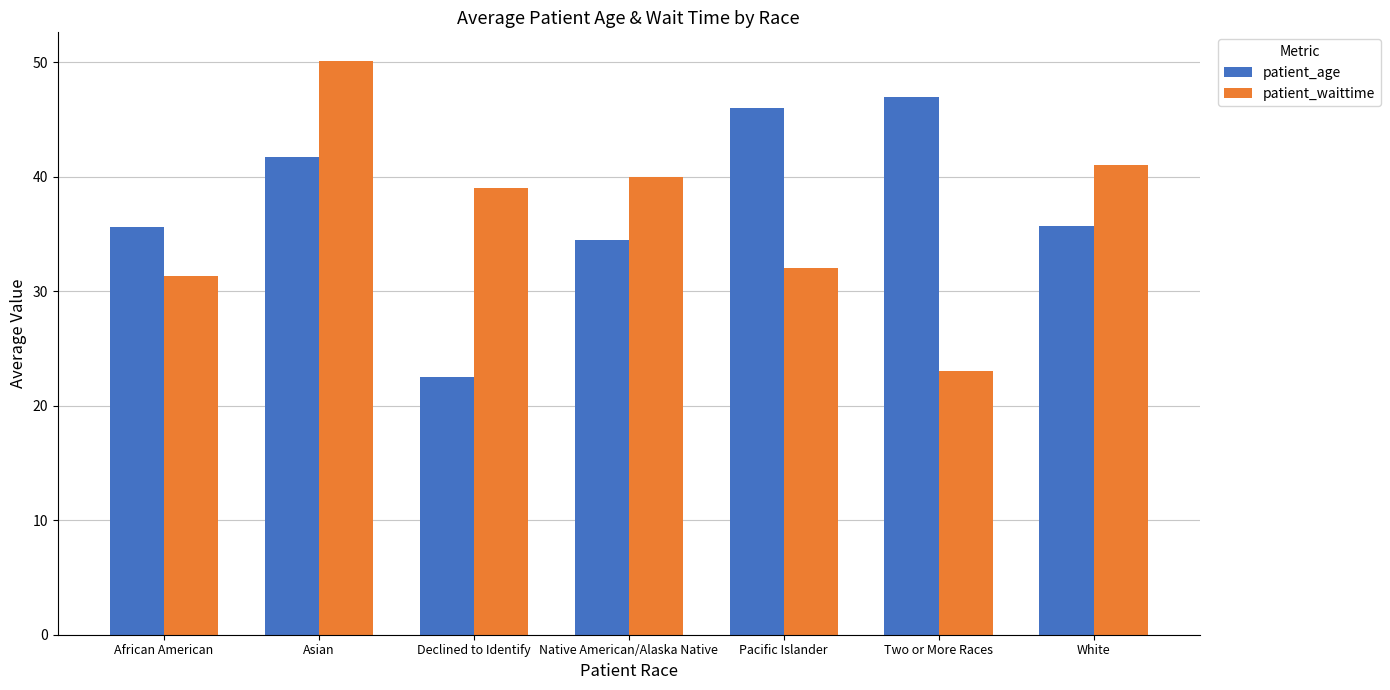

What is the difference between the highest and lowest values at Two or More Races?

24.0